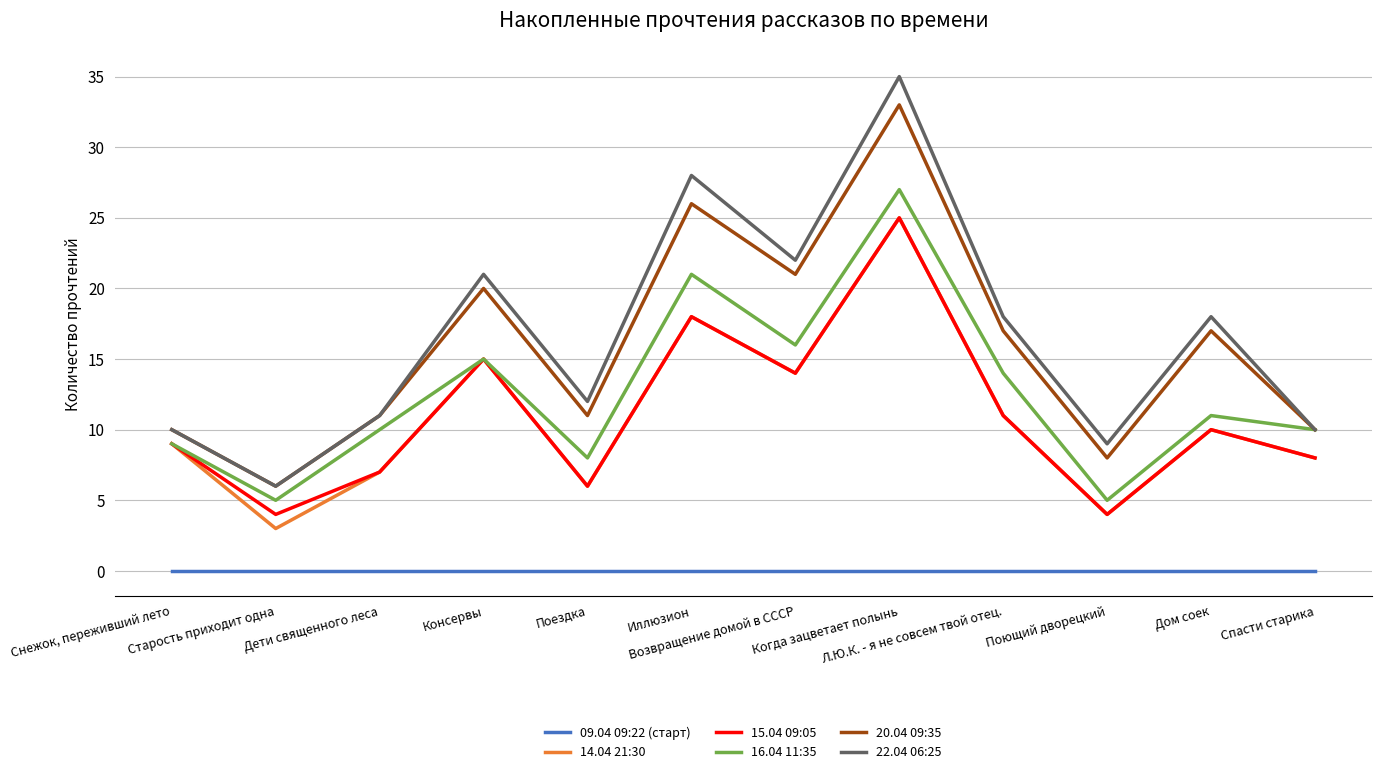

At how many categories does at least one series exceed 14?

6